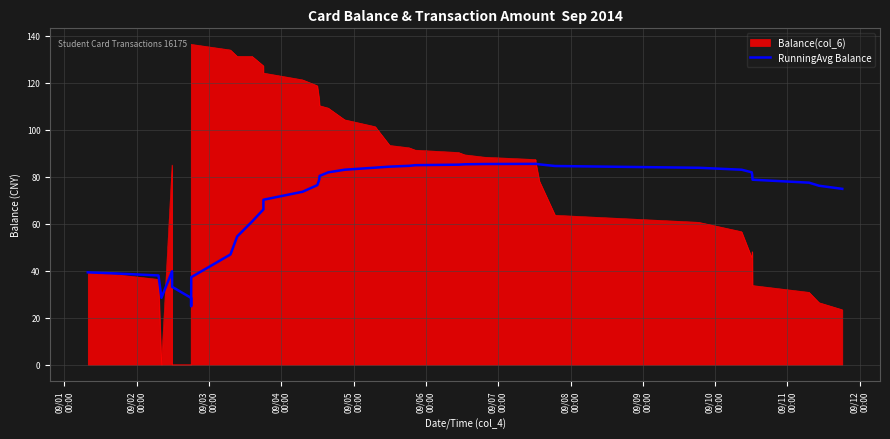

Rank the series by their maximum value, from lowest to highest.

RunningAvg Balance, Balance(col_6)